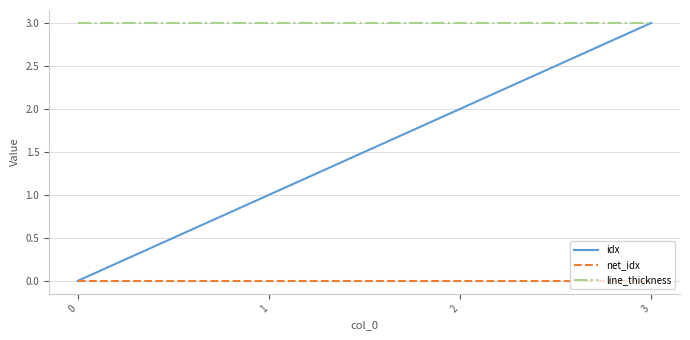

What is the sum of all line_thickness values?

12